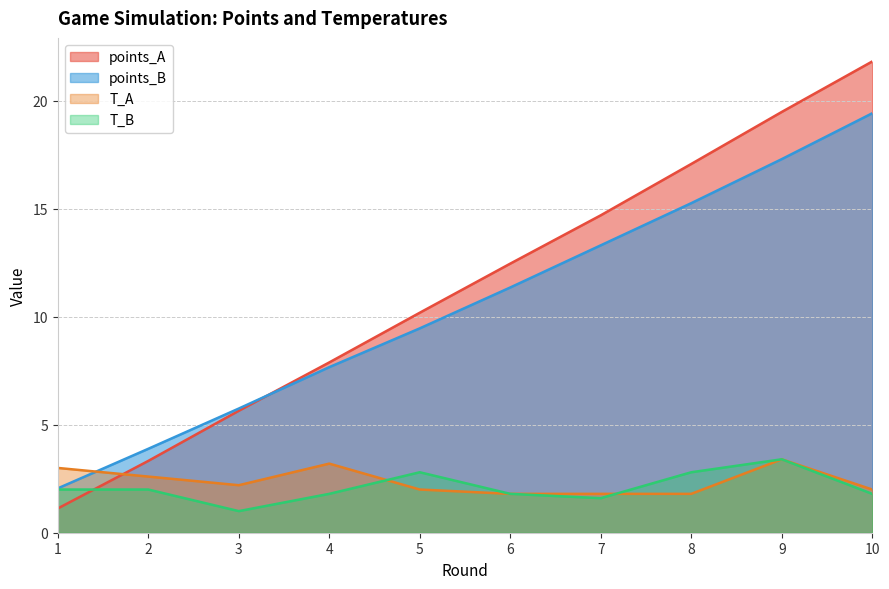

At which label is points_B closest to 10?

5